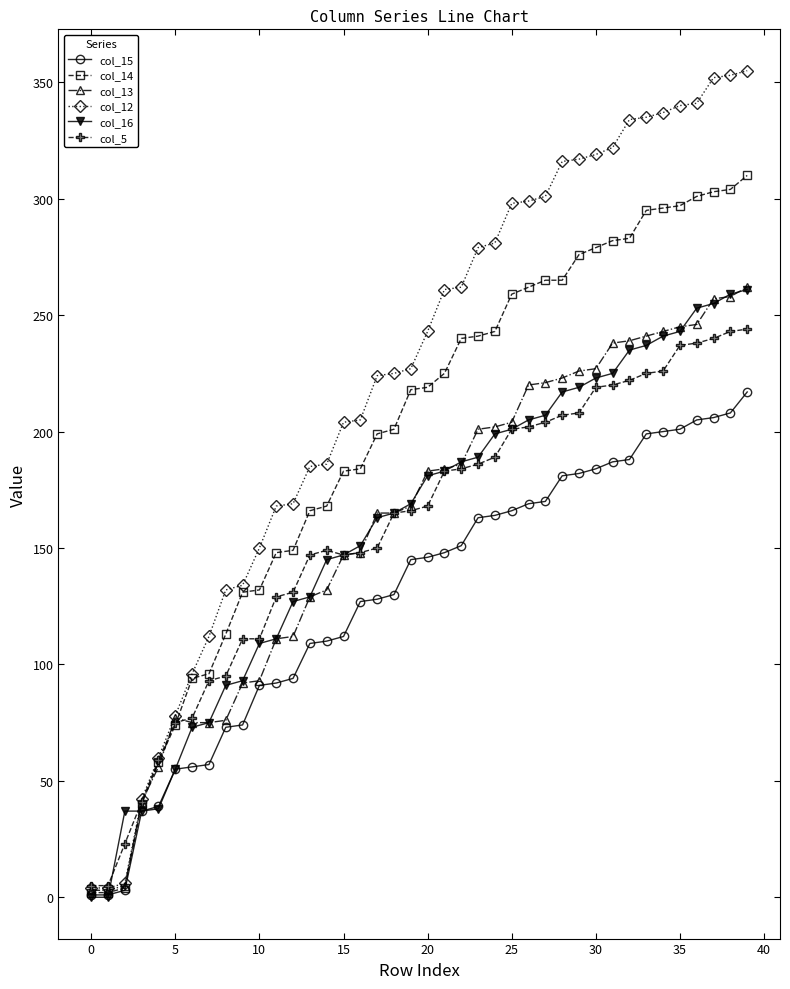

What is the maximum value shown in the chart?

355